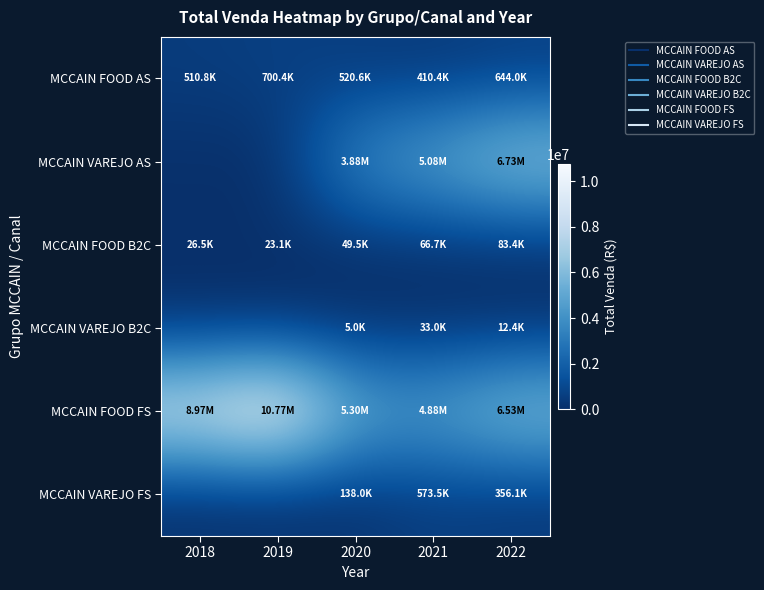

What is the total value across all series at 2021?

11050992.9